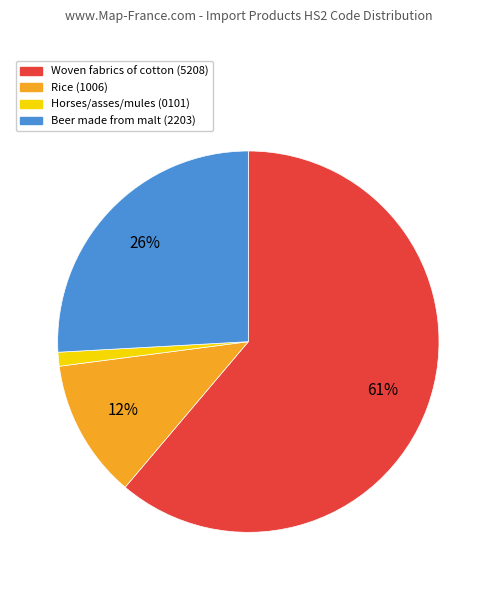

To the nearest percent, what portion does Rice (1006) represent?

12%